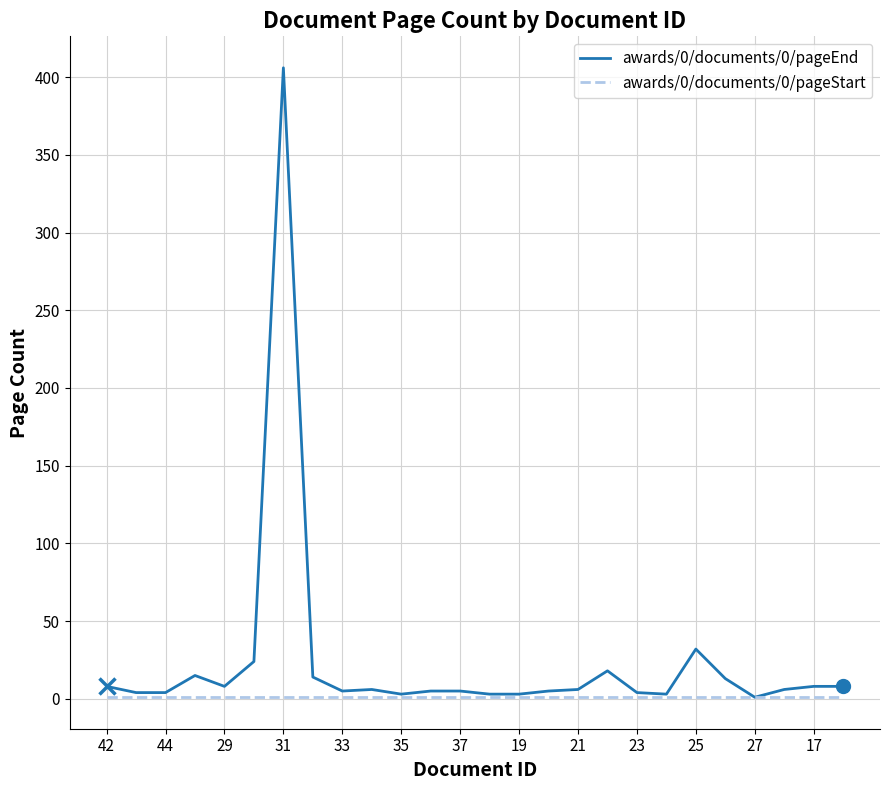

List the series in order of their peak value, highest first.

awards/0/documents/0/pageEnd, awards/0/documents/0/pageStart